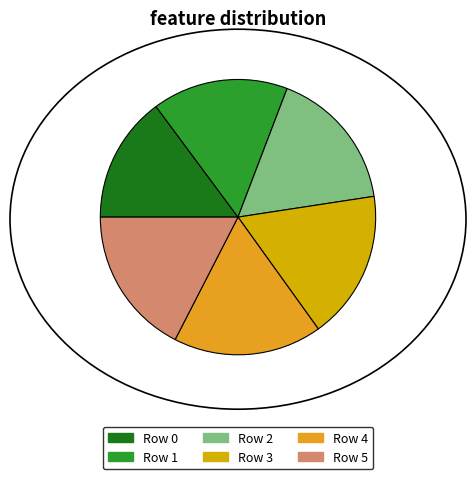

How many segments does this pie chart have?

6